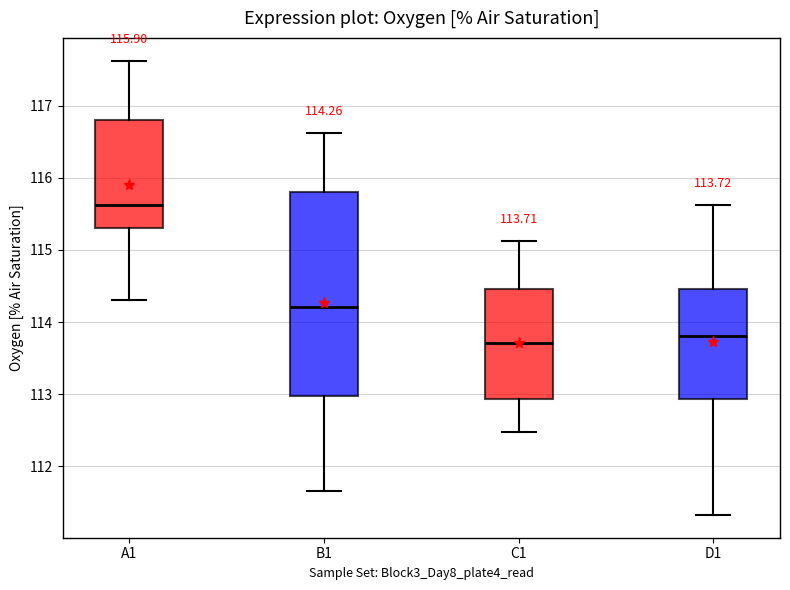

Which box's median line is the highest?

A1